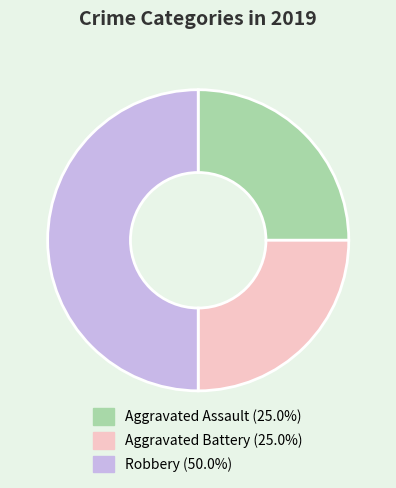

Which category has the biggest portion of the pie?

Robbery